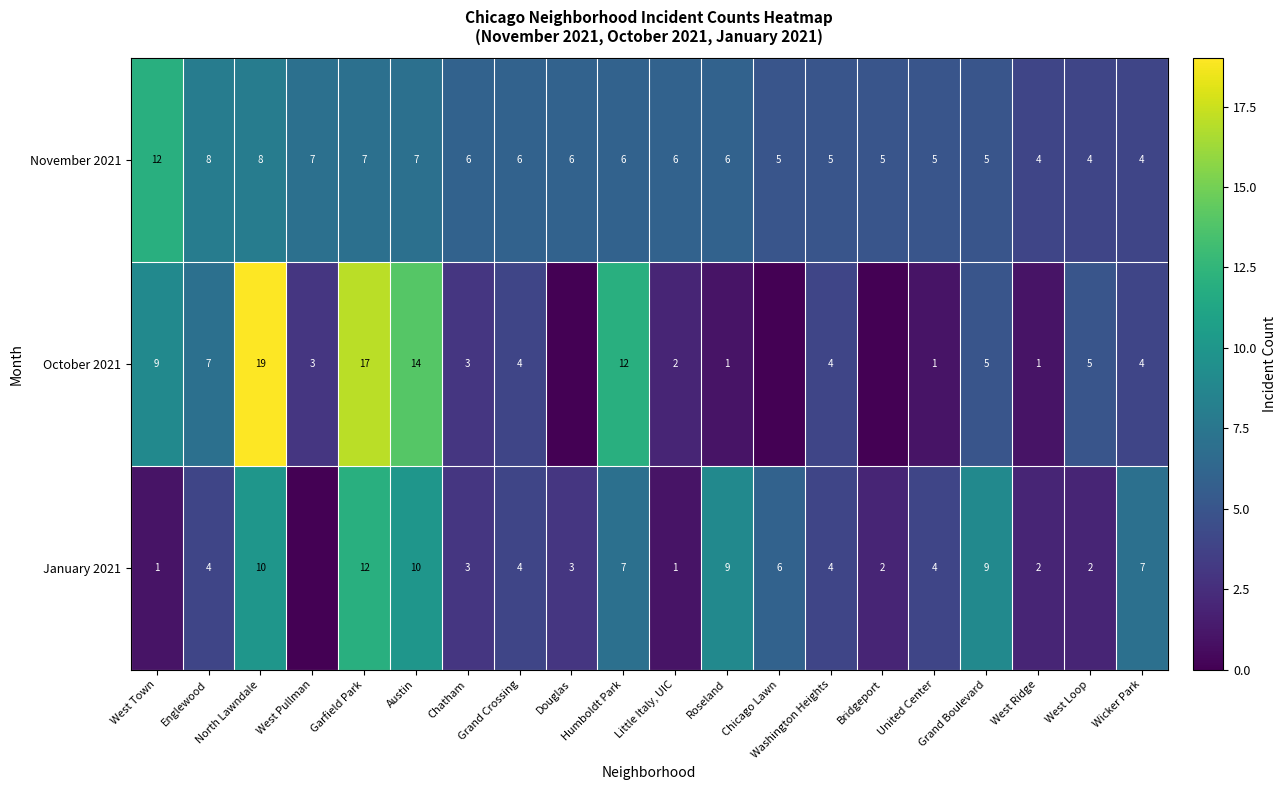

What is the total value across all series at West Loop?

11